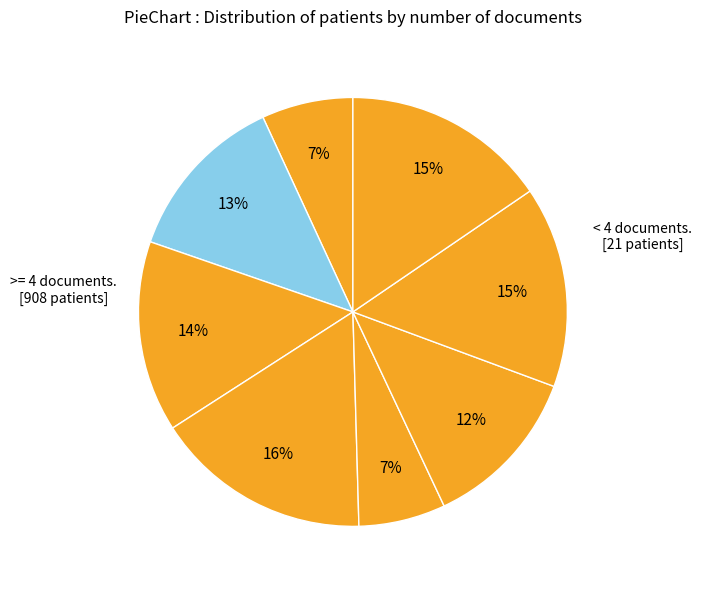

How many segments does this pie chart have?

8